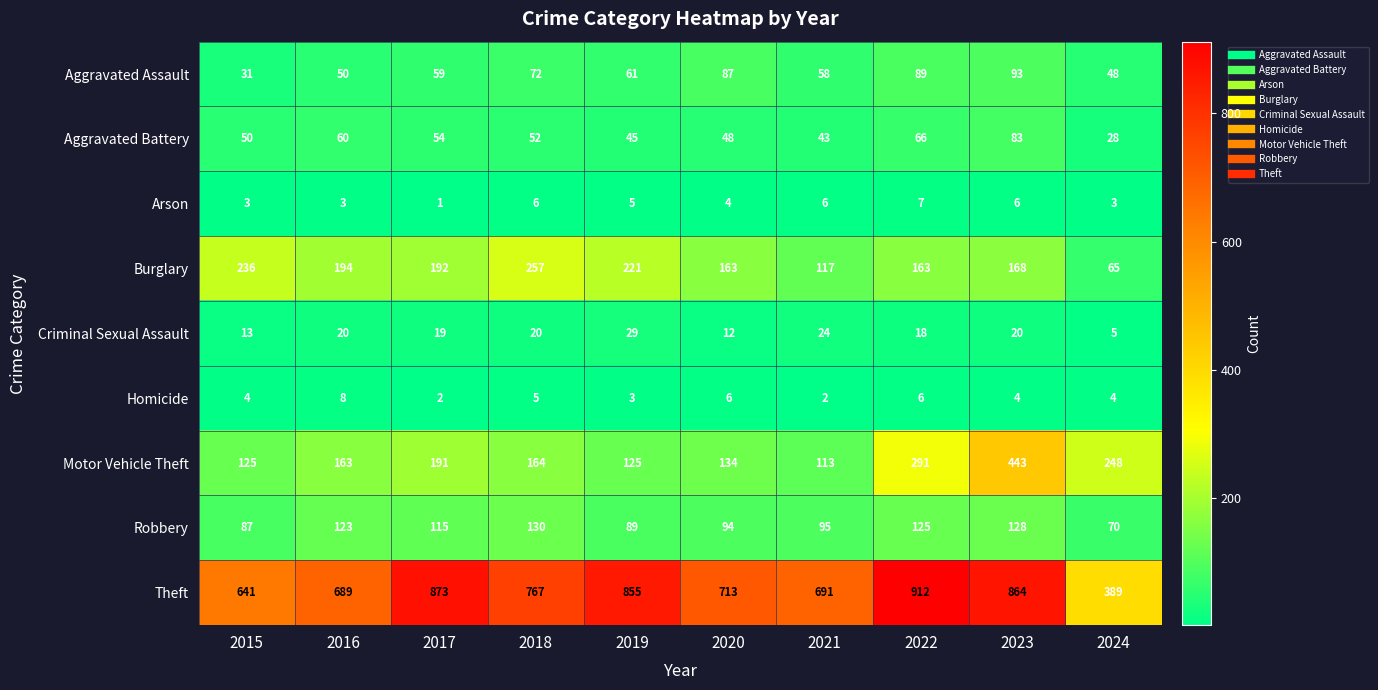

How many data points does each series have?

10